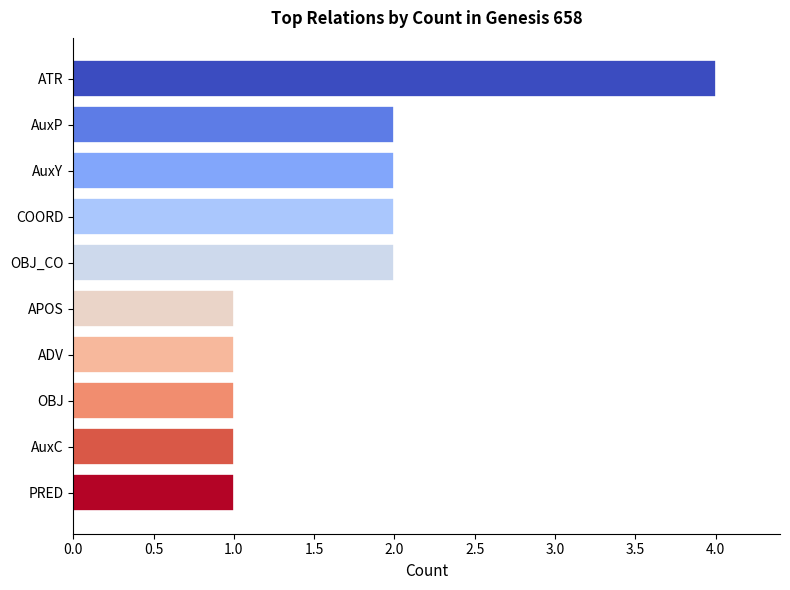

What is the sum of all values?

17